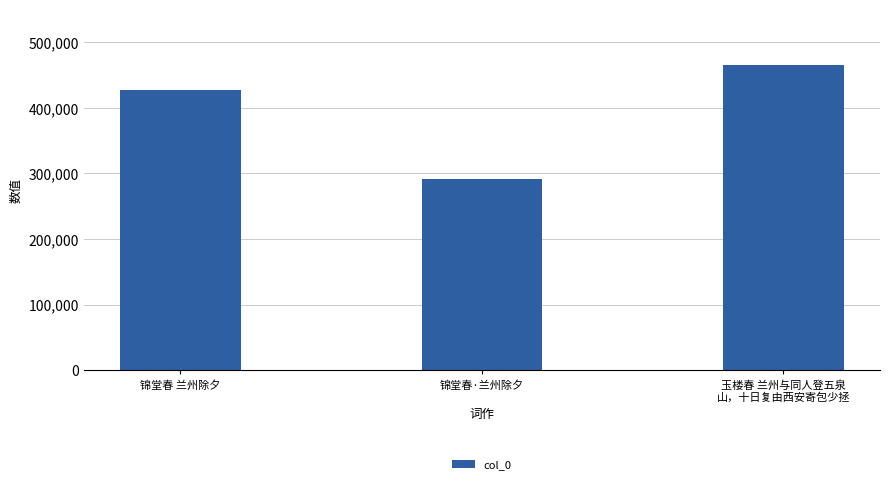

What is the greatest value displayed?

464641